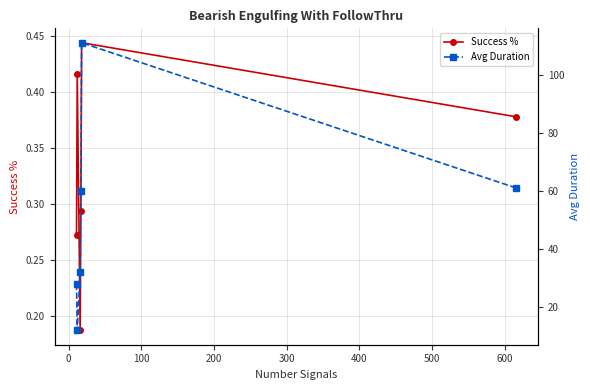

What are all the series names shown in the legend?

Success %, Avg Duration